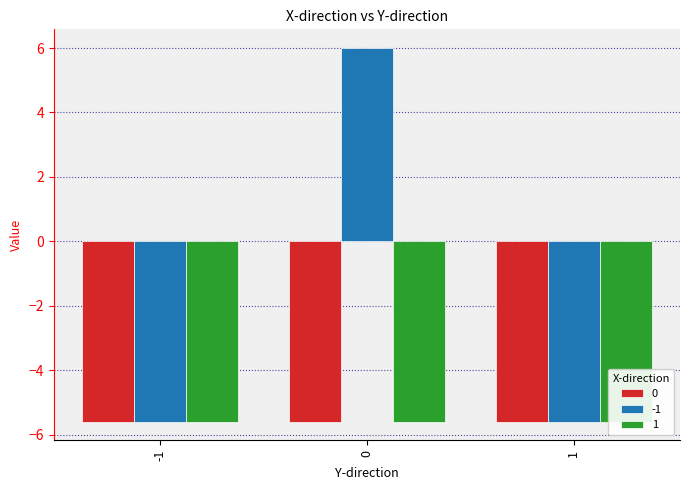

Where is -1 nearest to the value 0?

-1